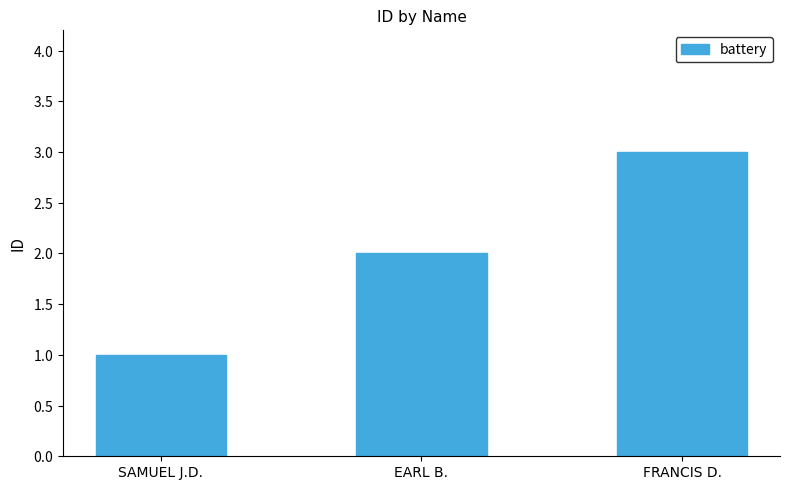

List the labels in order of value, smallest first.

SAMUEL J.D., EARL B., FRANCIS D.